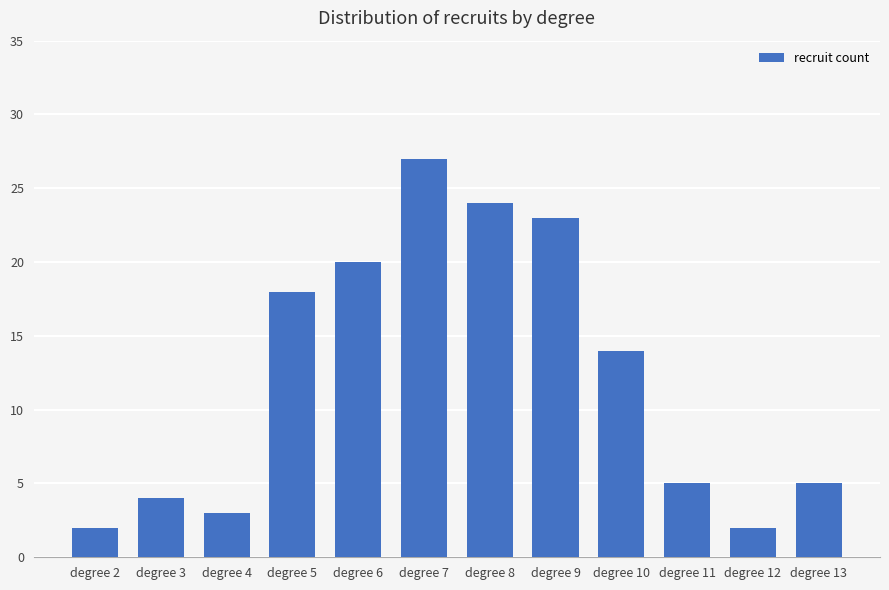

Between degree 5 and degree 10, which is larger?

degree 5